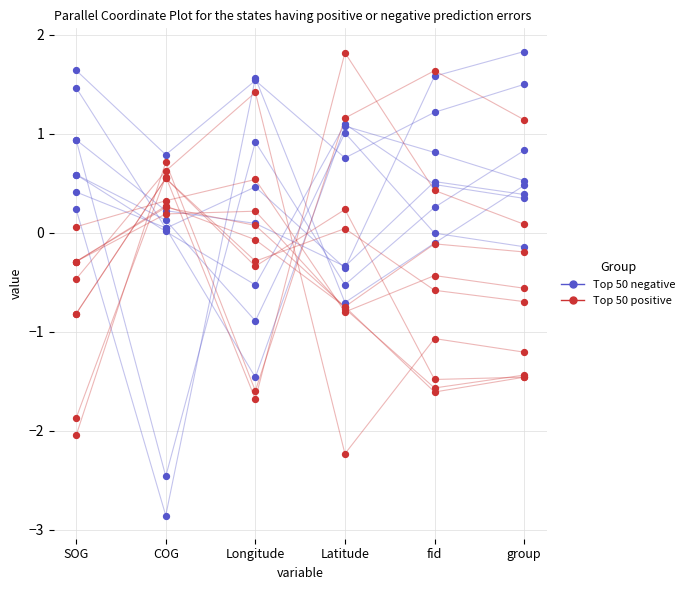

Which series reaches the minimum Y coordinate?

Top 50 negative